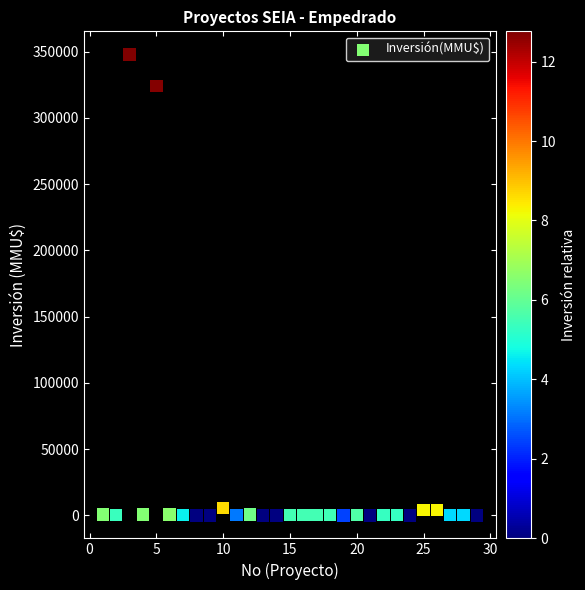

What is the range of X values (max minus min)?

28